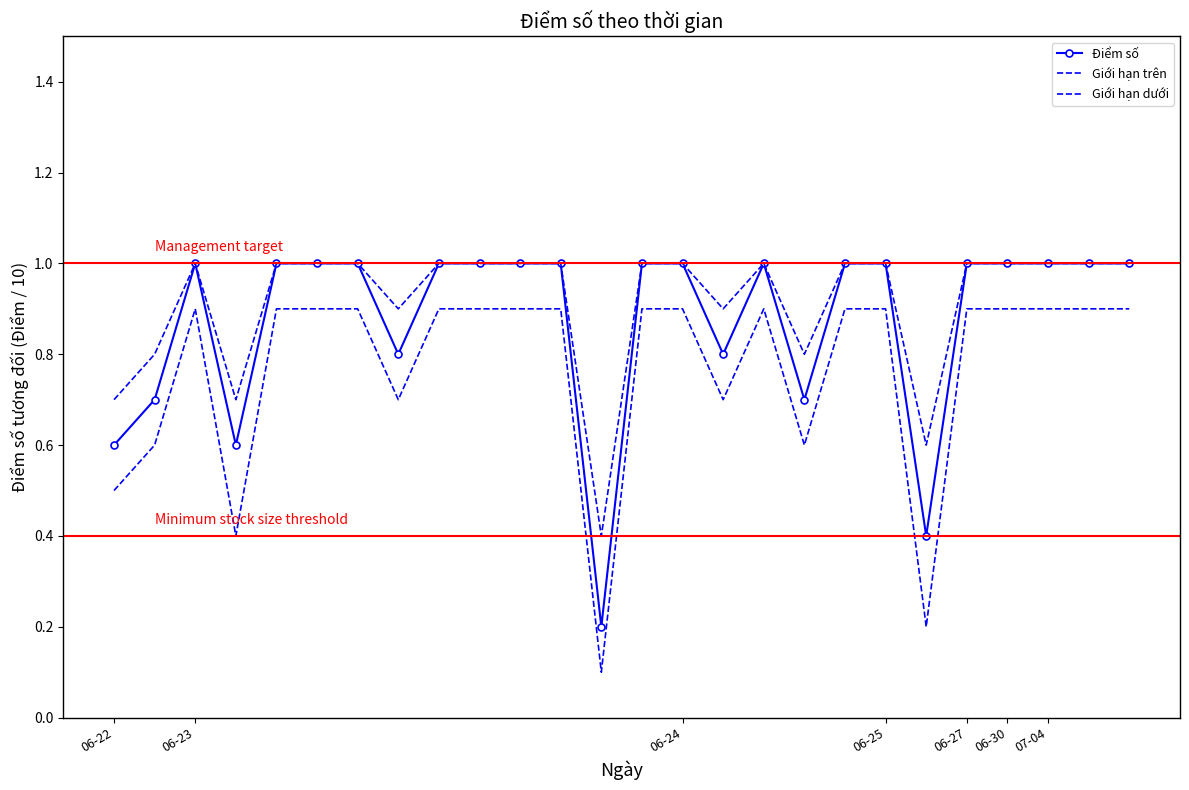

Which series has the largest range (max minus min)?

Điểm số